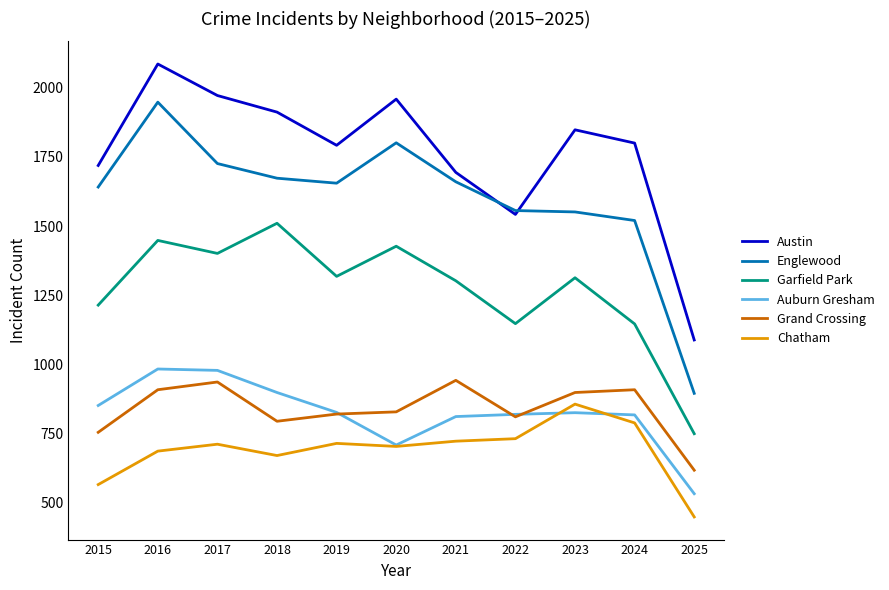

What is the highest value of the Auburn Gresham series?

983